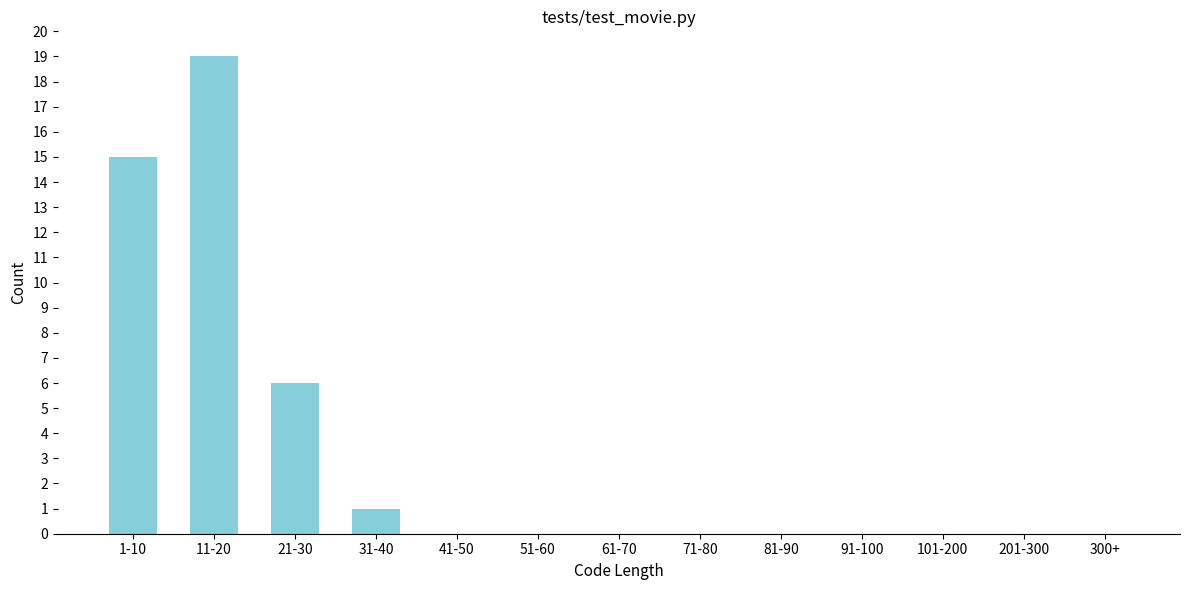

Reading left to right, extract all data points from this chart.

1-10=15	11-20=19	21-30=6	31-40=1	41-50=0	51-60=0	61-70=0	71-80=0	81-90=0	91-100=0	101-200=0	201-300=0	300+=0